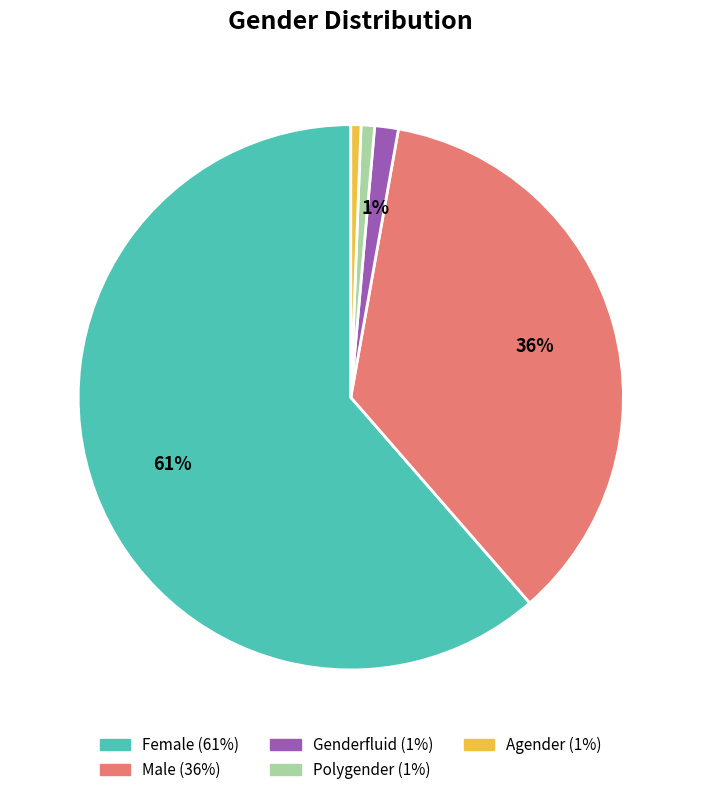

To the nearest percent, what is the average slice percentage?

20%